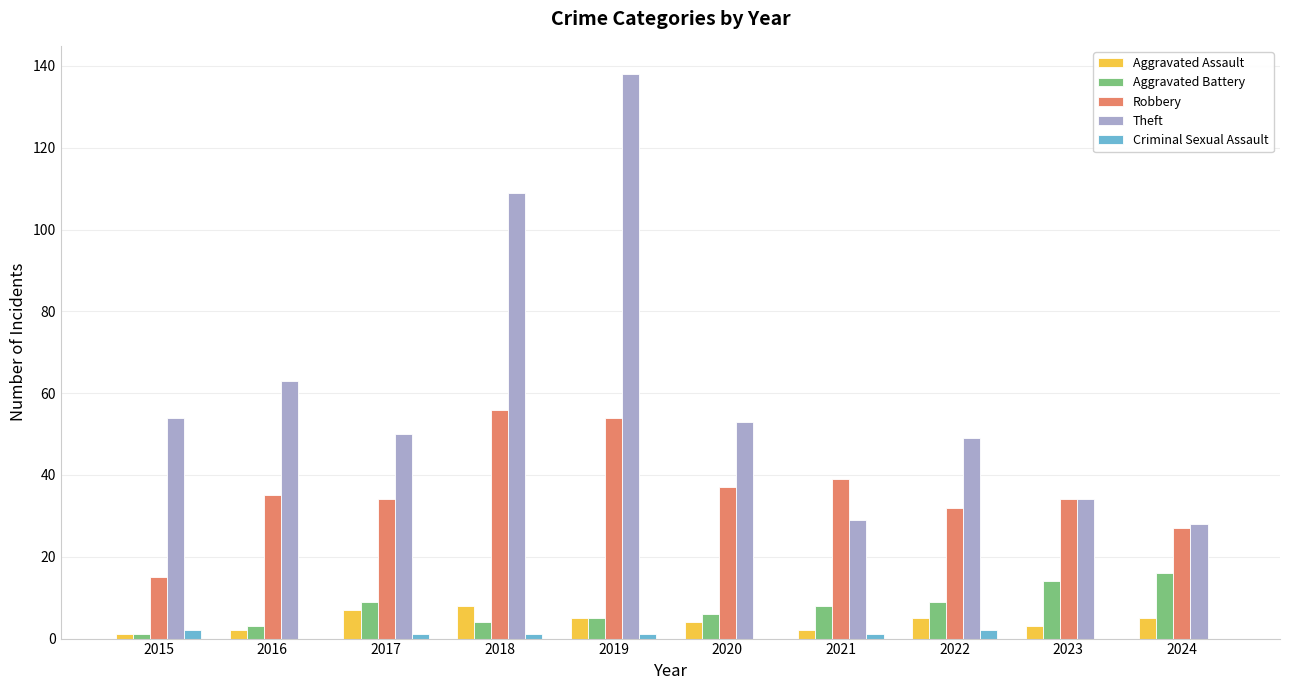

At which category is the sum across all series the highest?

2019